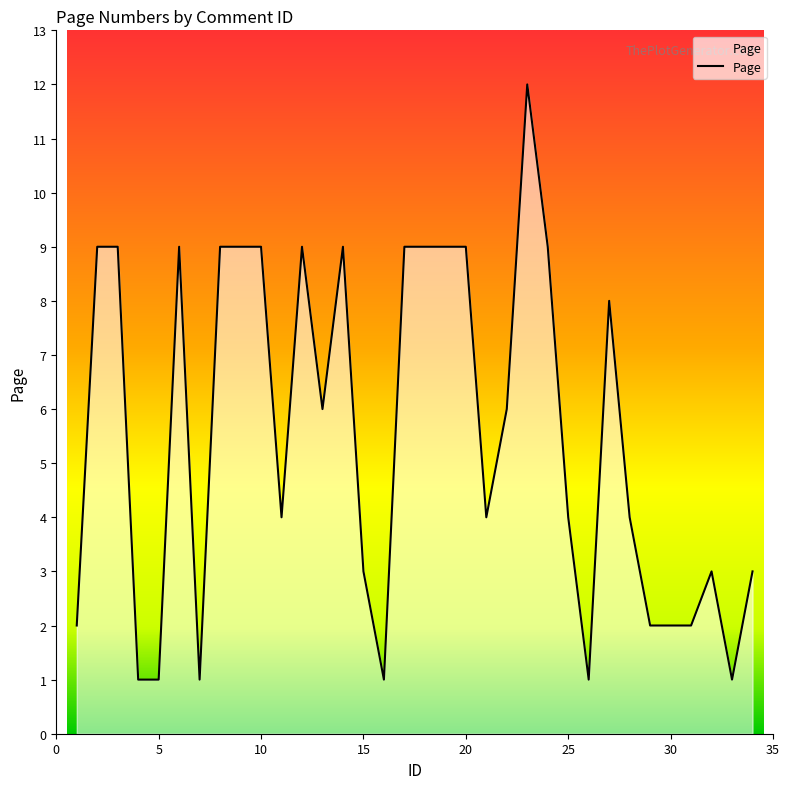

What is the sum of all values?

188